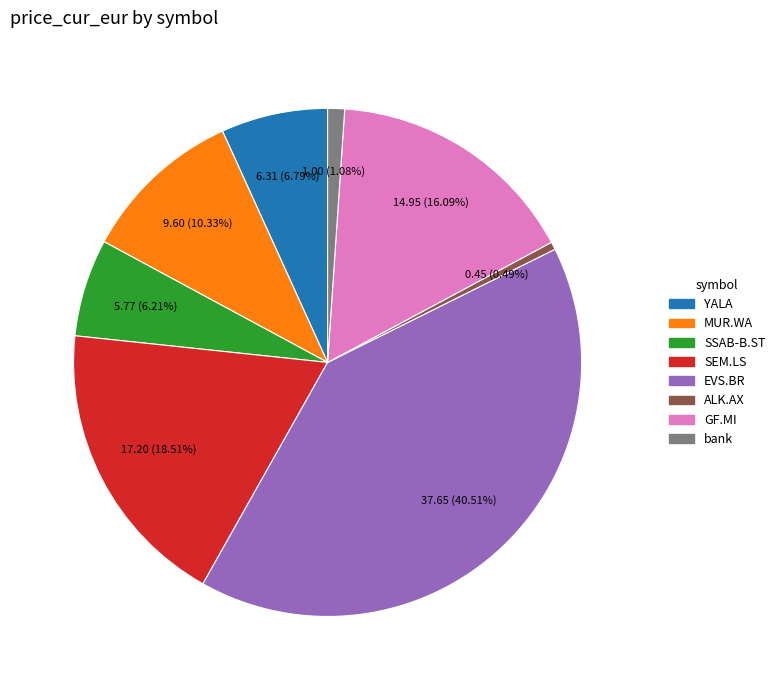

To the nearest percent, what percentage of the pie is EVS.BR?

41%